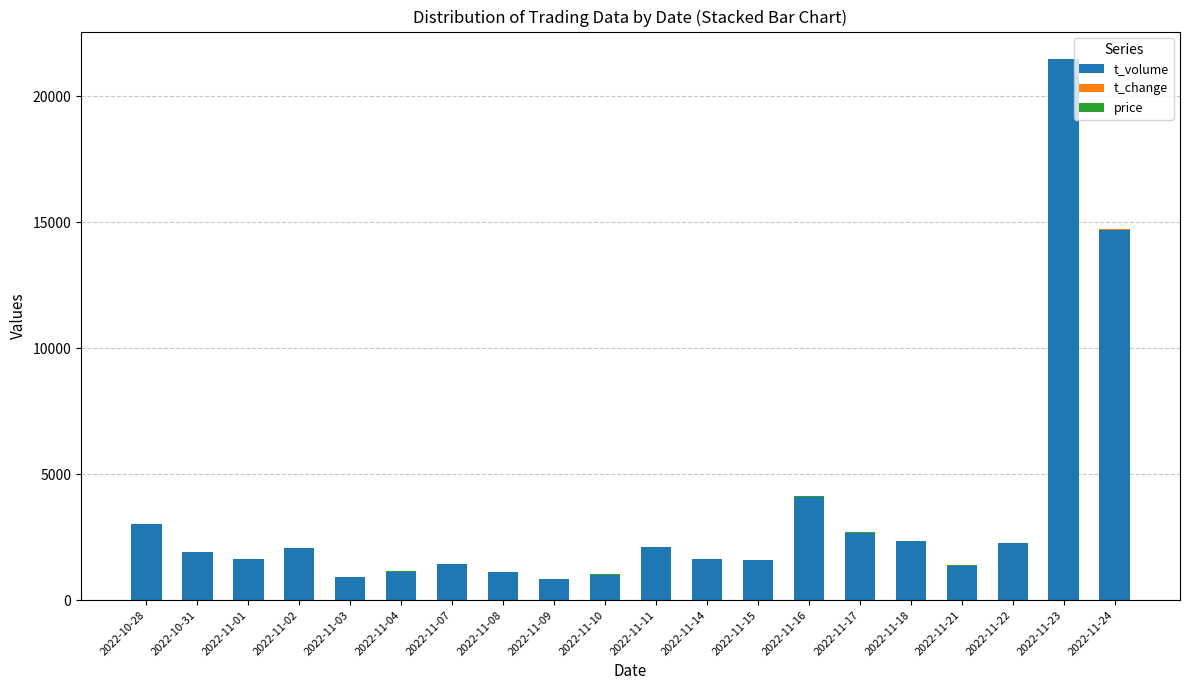

At which label does t_volume reach its peak?

2022-11-23